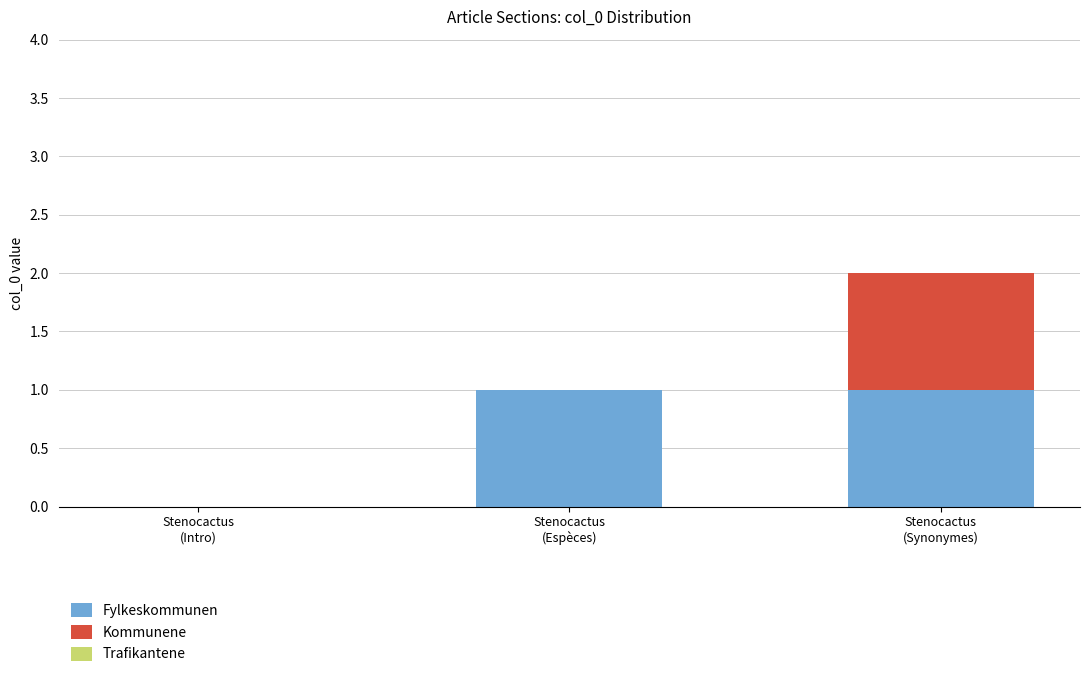

How many distinct data groups are displayed?

2